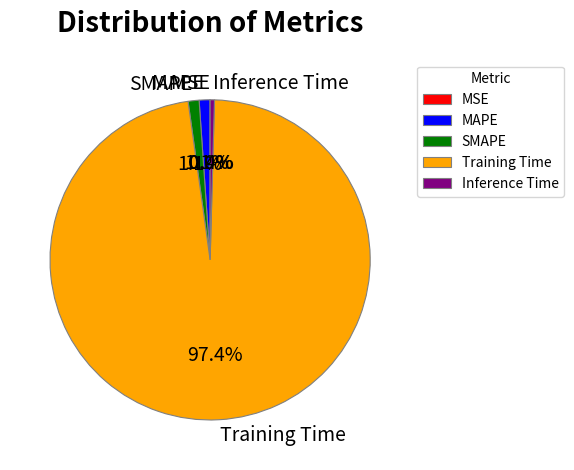

To the nearest percent, what is the difference between the Training Time and SMAPE slice percentages?

96%